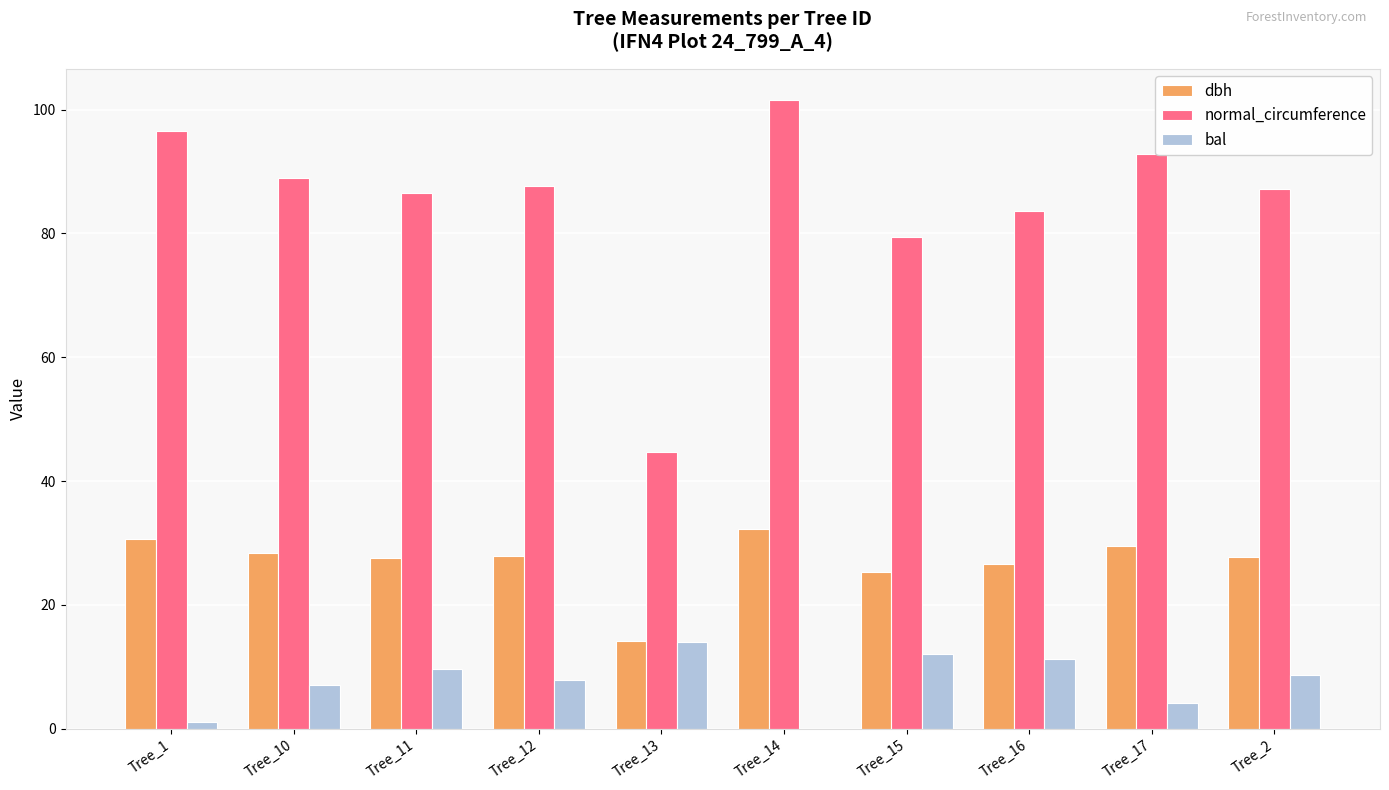

What is the sum of all normal_circumference values?

849.2